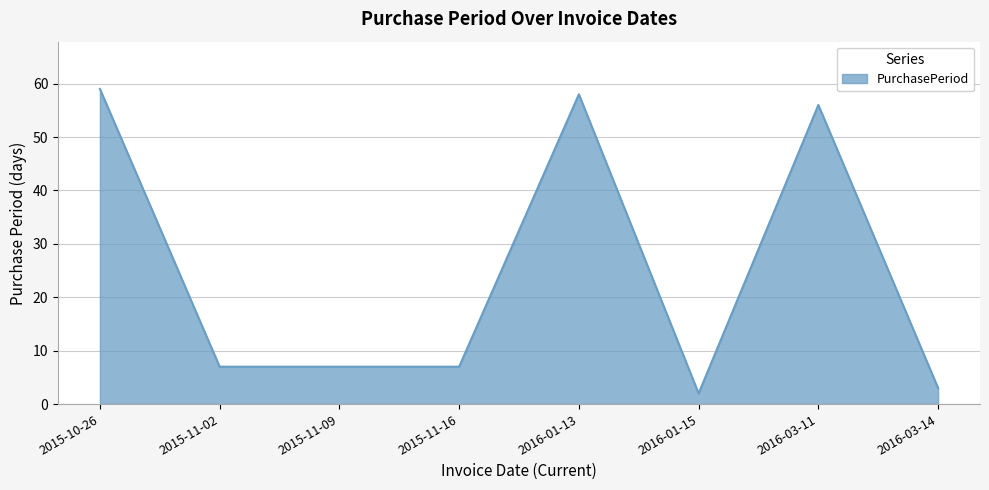

What is the difference between the values at 2015-11-09 and 2016-01-15?

5